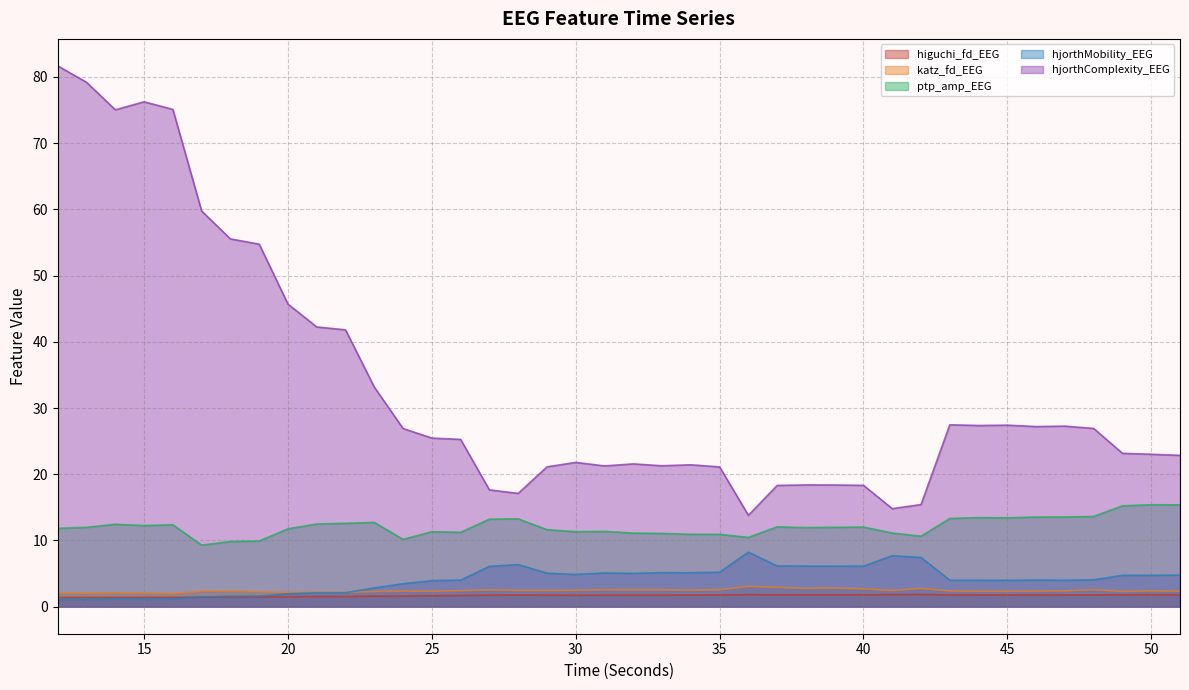

What value does the ptp_amp_EEG series have at 35?

10.9